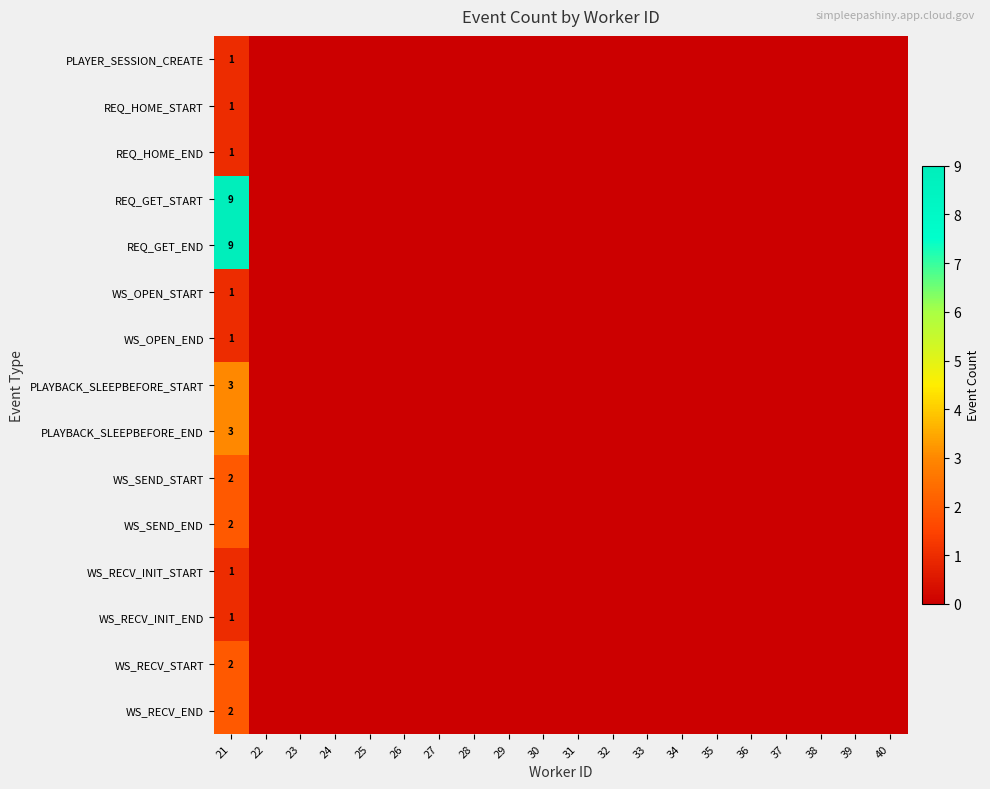

How many series are shown in this chart?

15